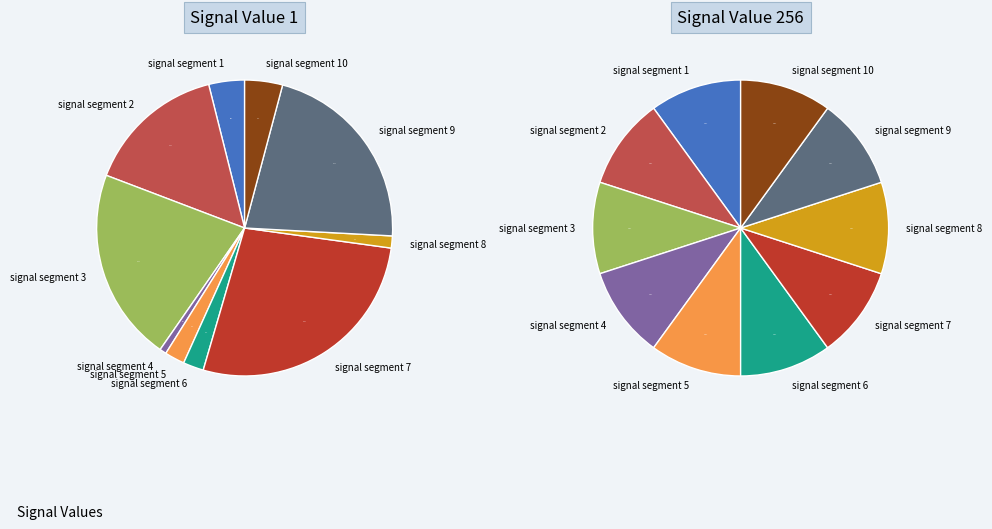

True or false: signal segment 2 accounts for 15% of the total.

True